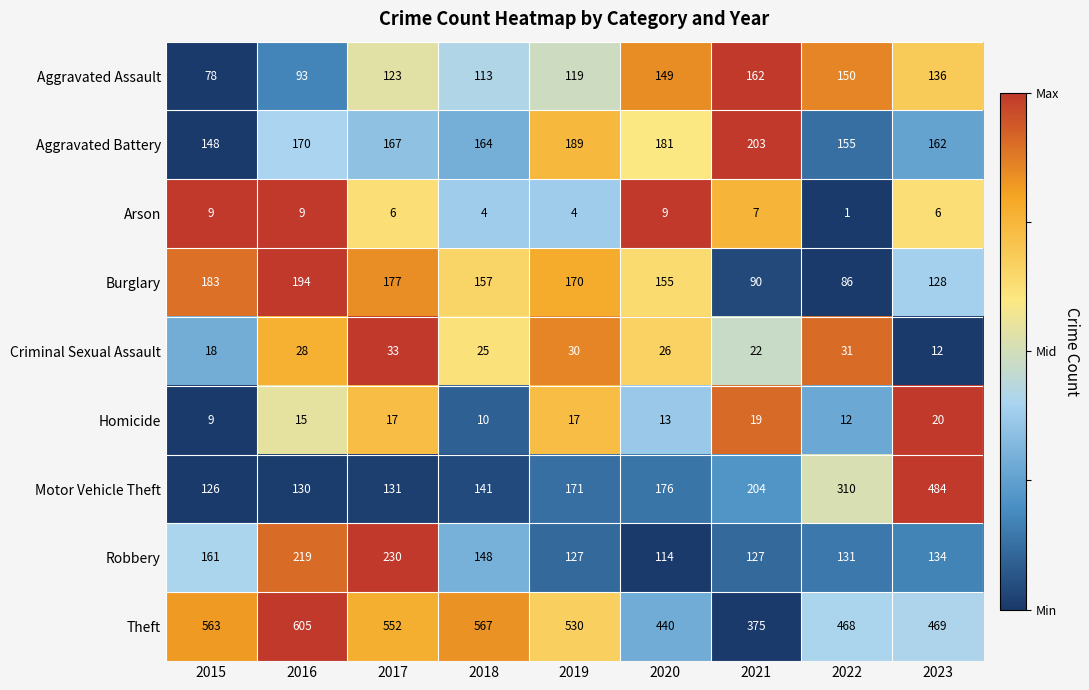

At which category is the sum across all series the highest?

2023